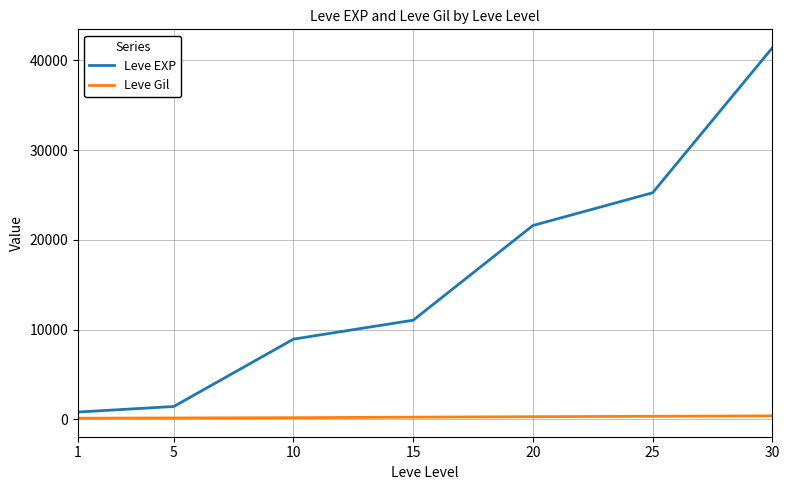

At which category is the sum across all series the highest?

30